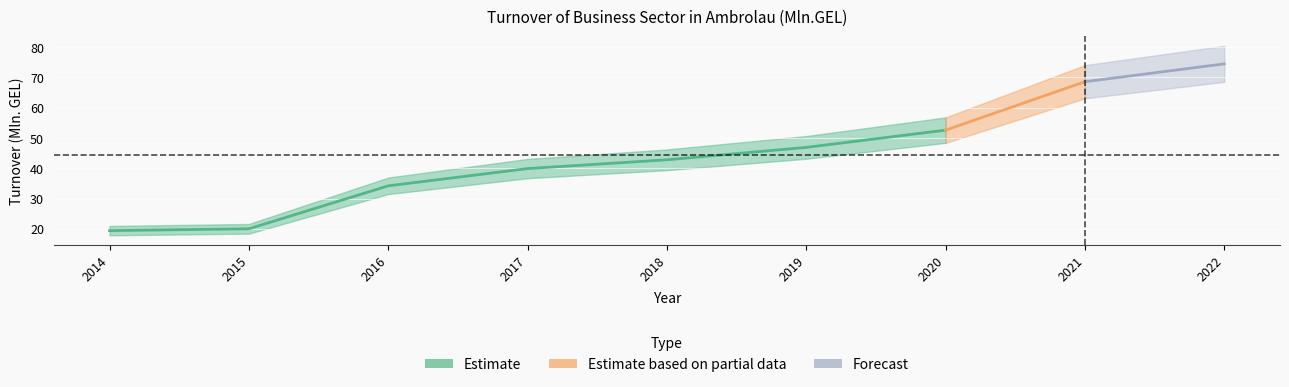

Where is the data nearest to the value 46?

2019